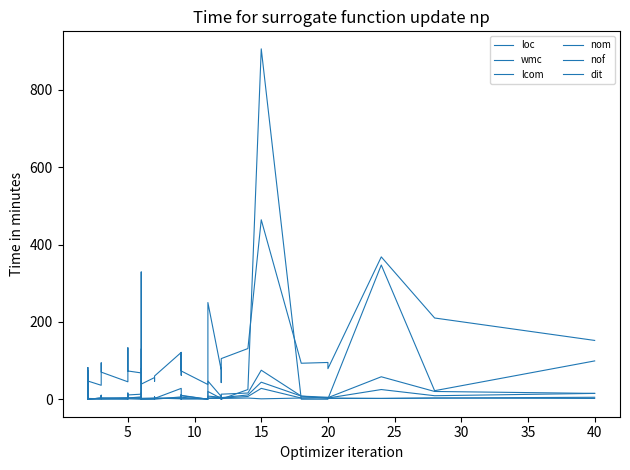

How many interior local peaks does the wmc series have?

11